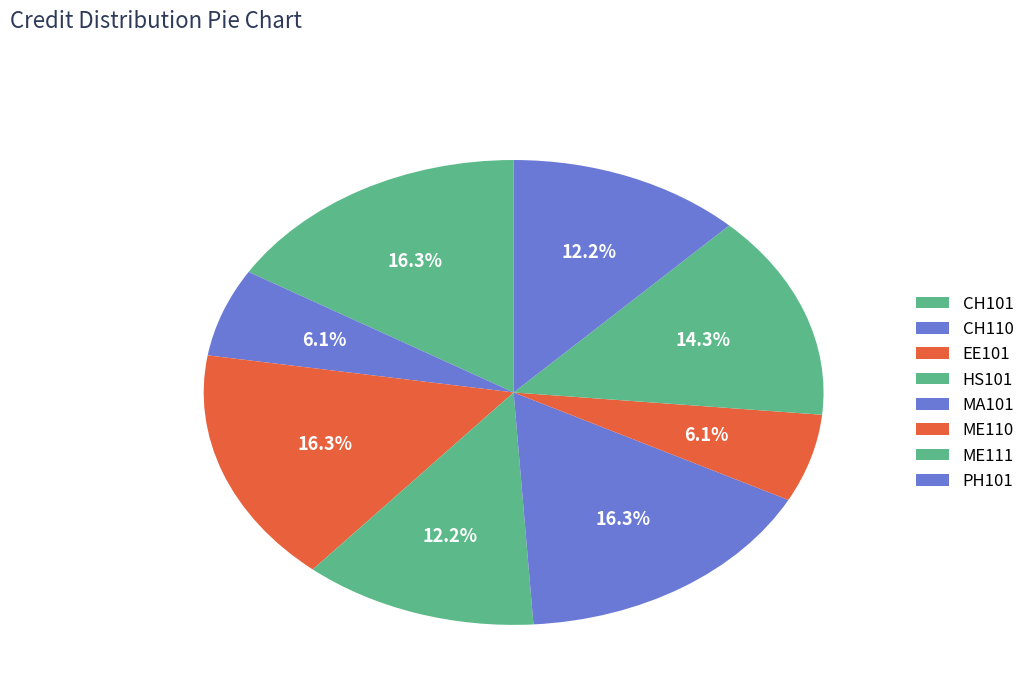

How many segments does this pie chart have?

8